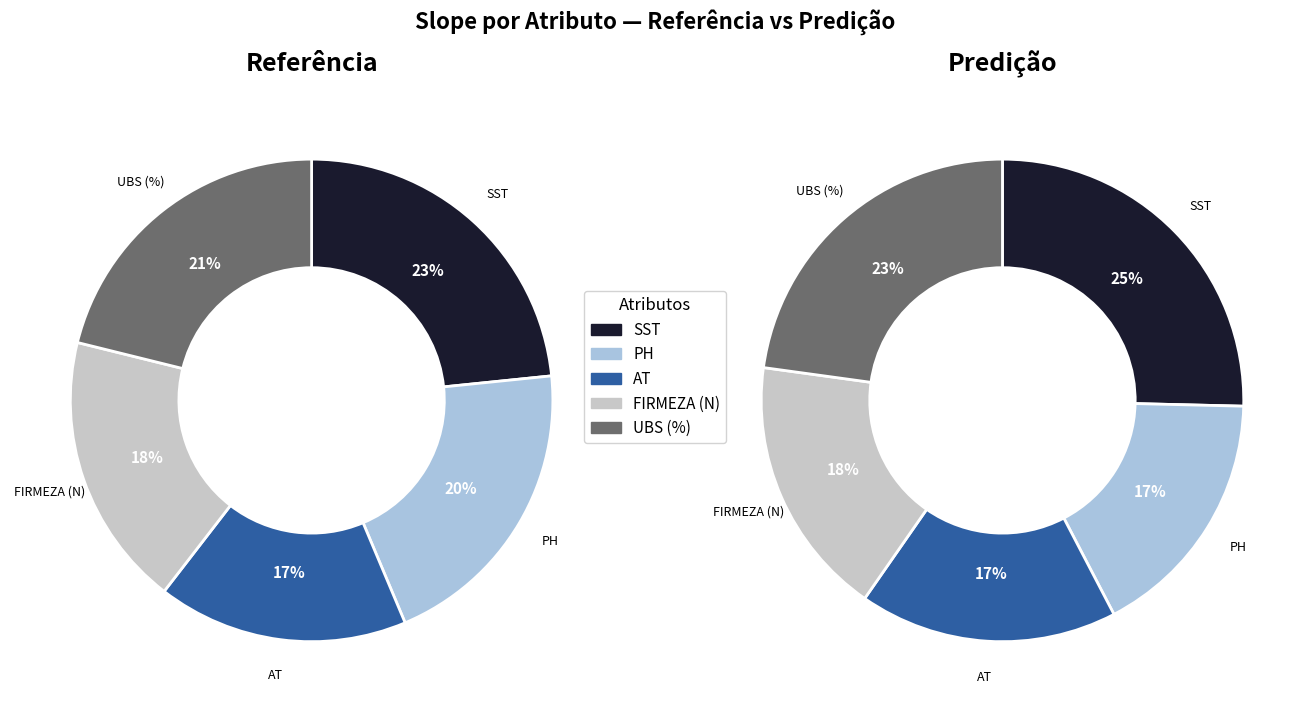

Count the number of slices in the pie.

5